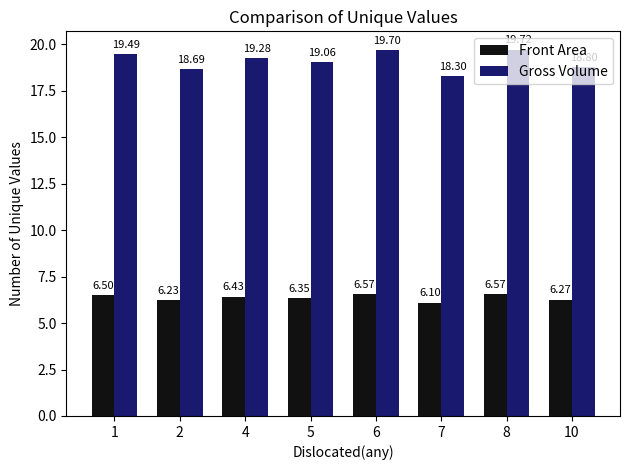

What is the difference between the maximum and minimum values in the Gross Volume series?

1.4